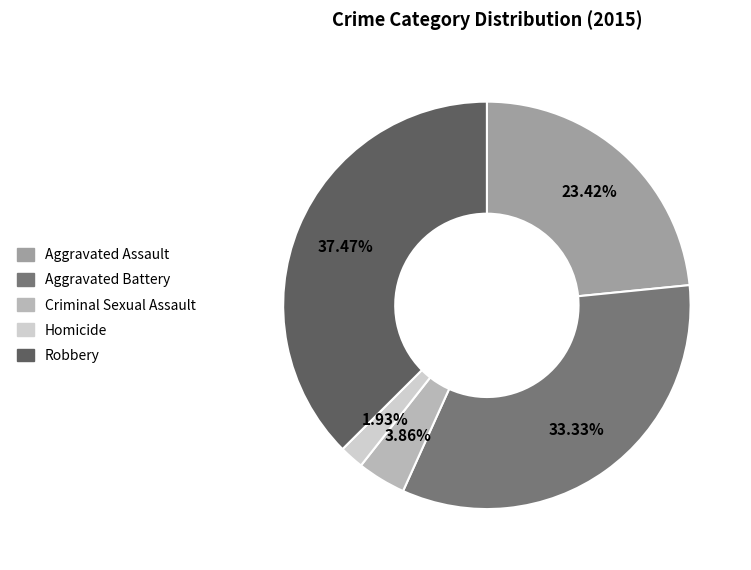

What is the ratio of the value at Robbery to the value at Aggravated Assault?

1.6